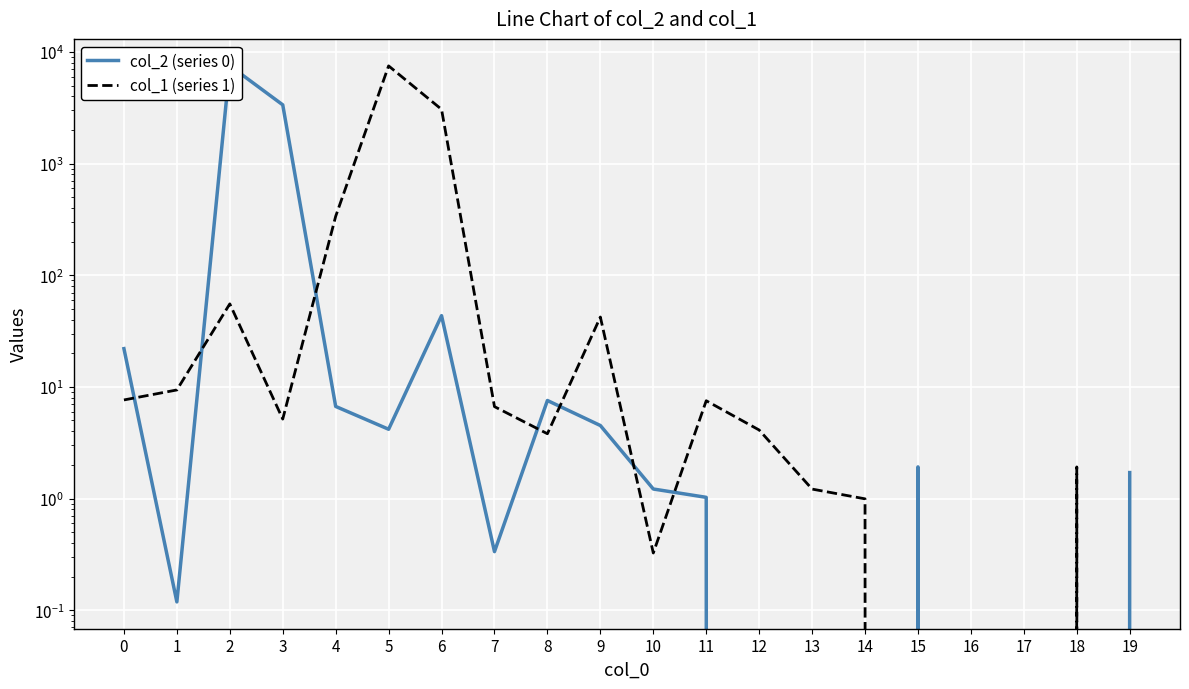

True or false: col_1 (series 1) has more than 2 interior local peaks.

True